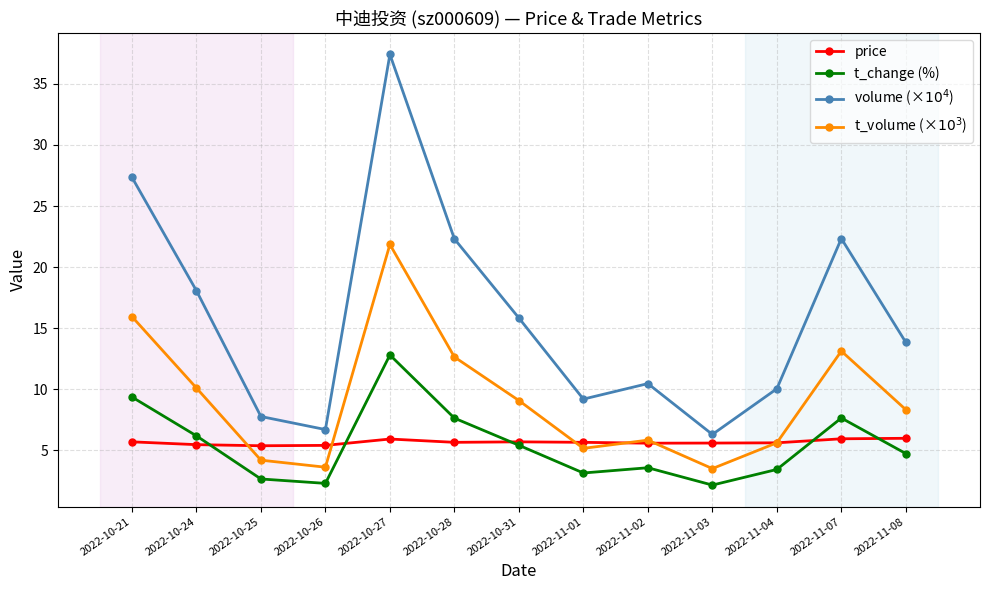

The volume (×$10^4$) series shows 15.8 at 2022-10-31. True or false?

True